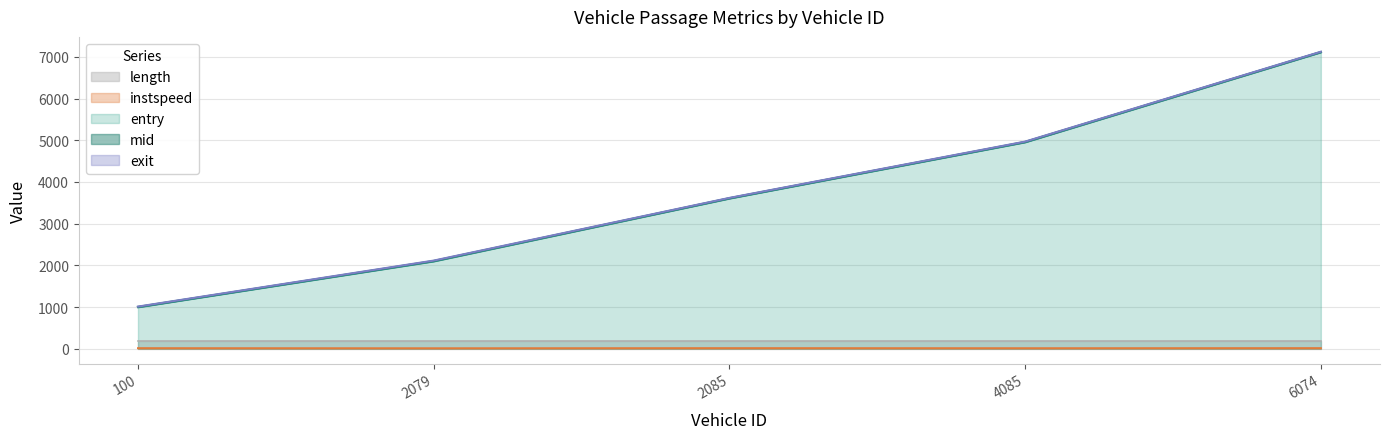

What is the label of the 2nd point from the right?

4085.0